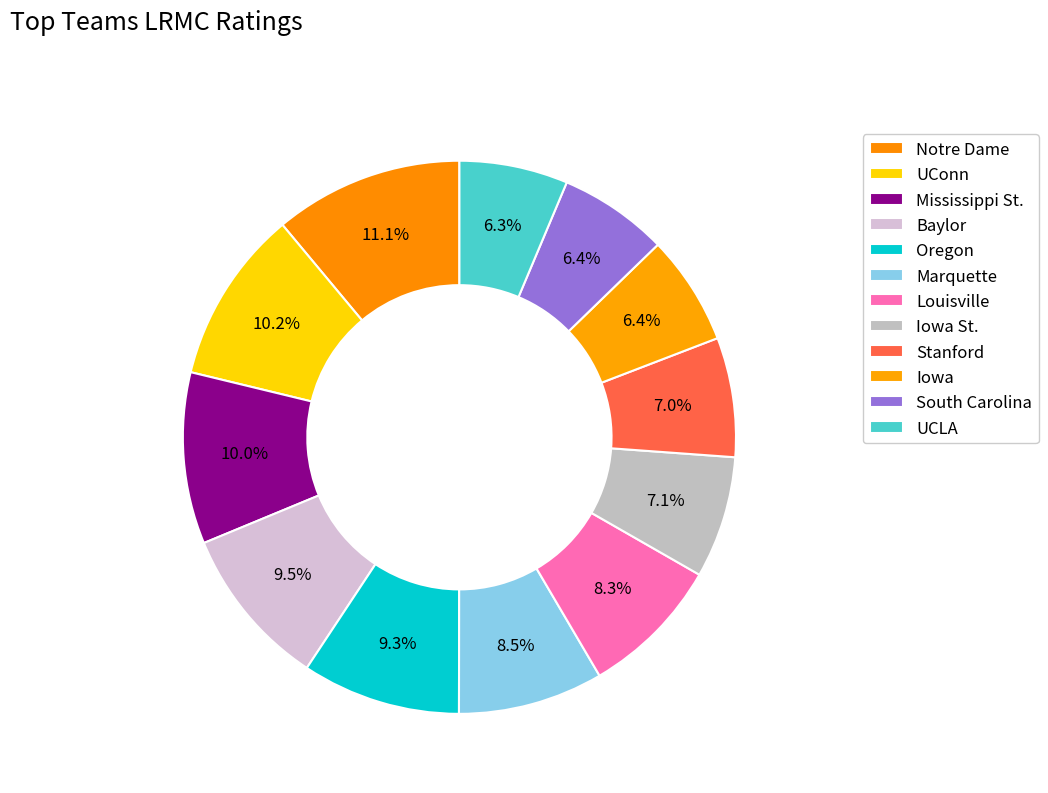

How many slices are in this pie chart?

12